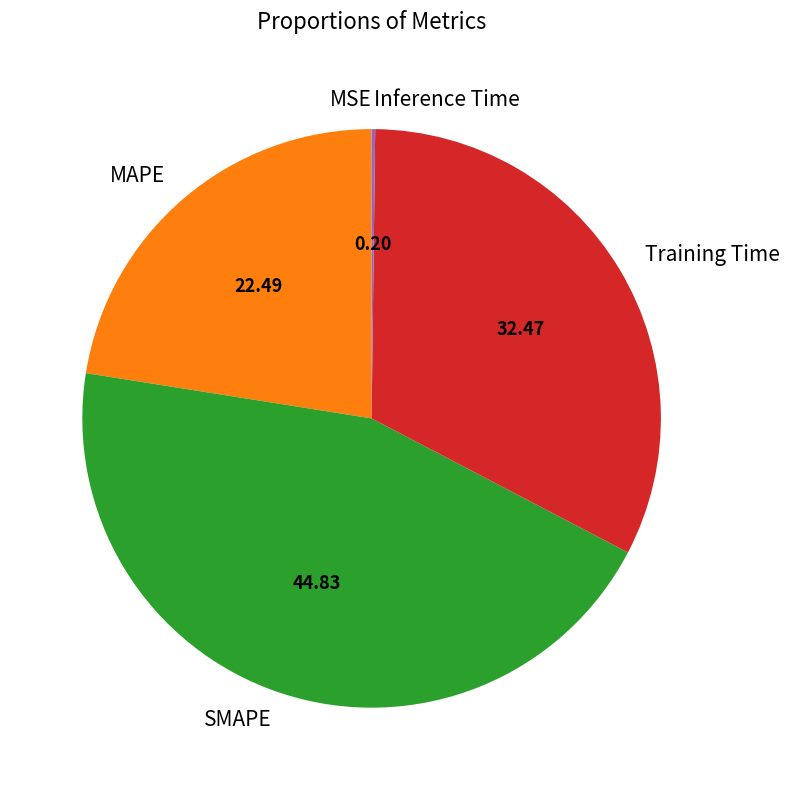

Is the sum of Training Time and MAPE greater than half?

Yes